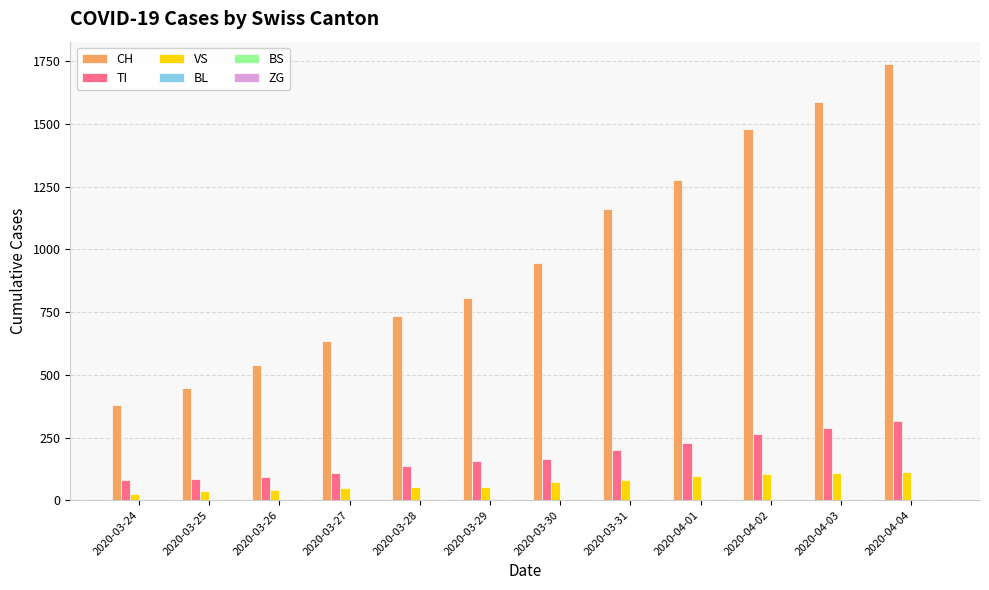

Is it true that TI equals 229 at 2020-04-01?

True